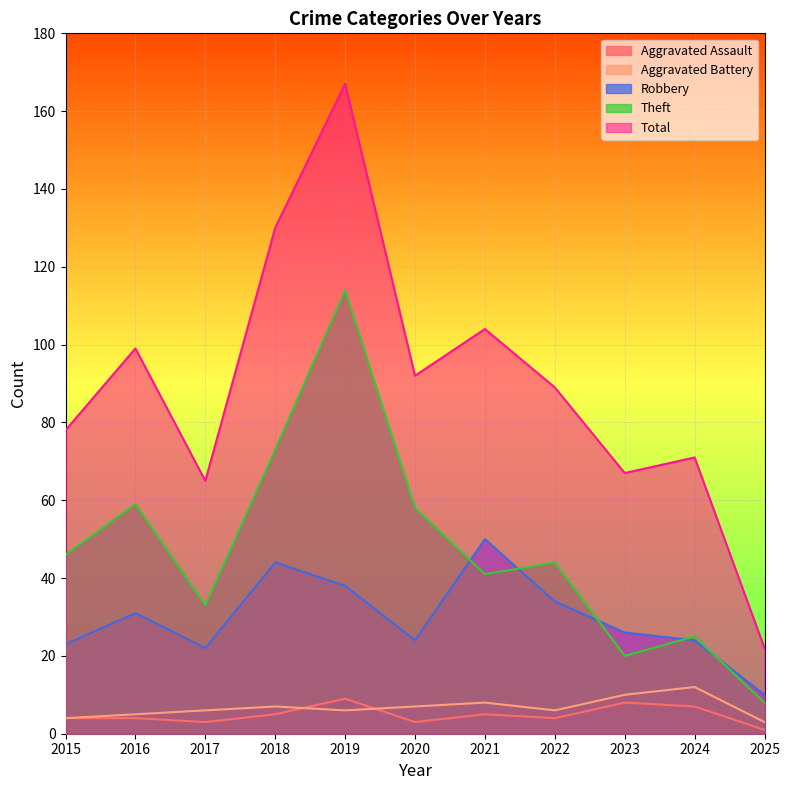

How many lines are shown in the chart?

5